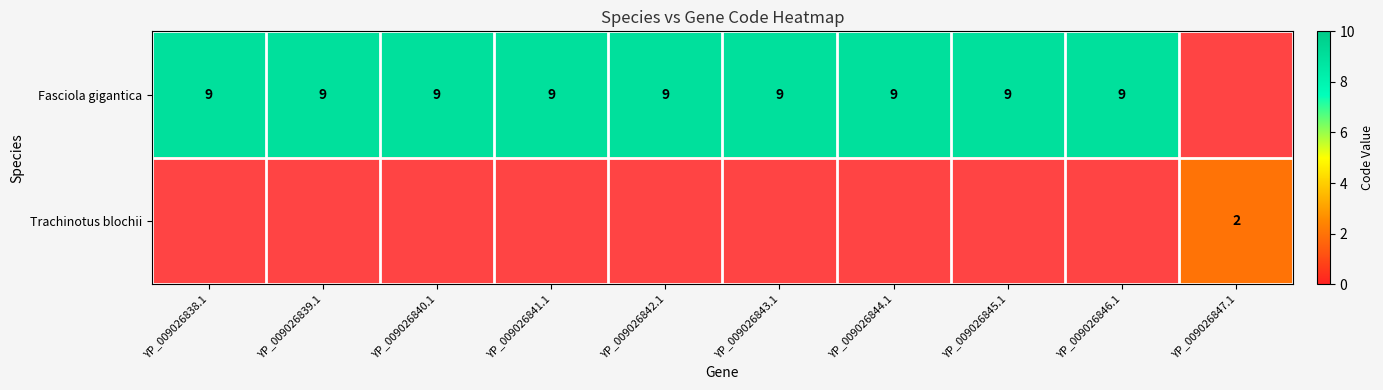

Which has a higher value, YP_009026839.1 or YP_009026843.1?

YP_009026839.1